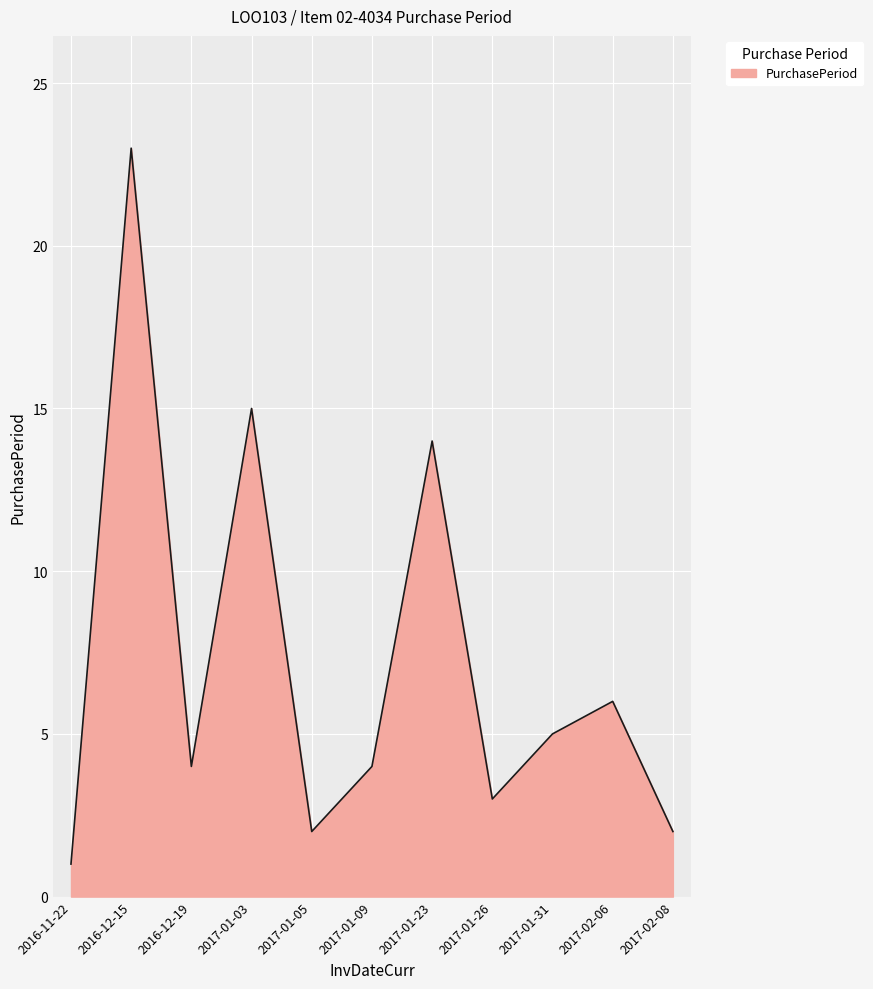

How many interior local peaks (higher than both neighbors) does the data have?

4